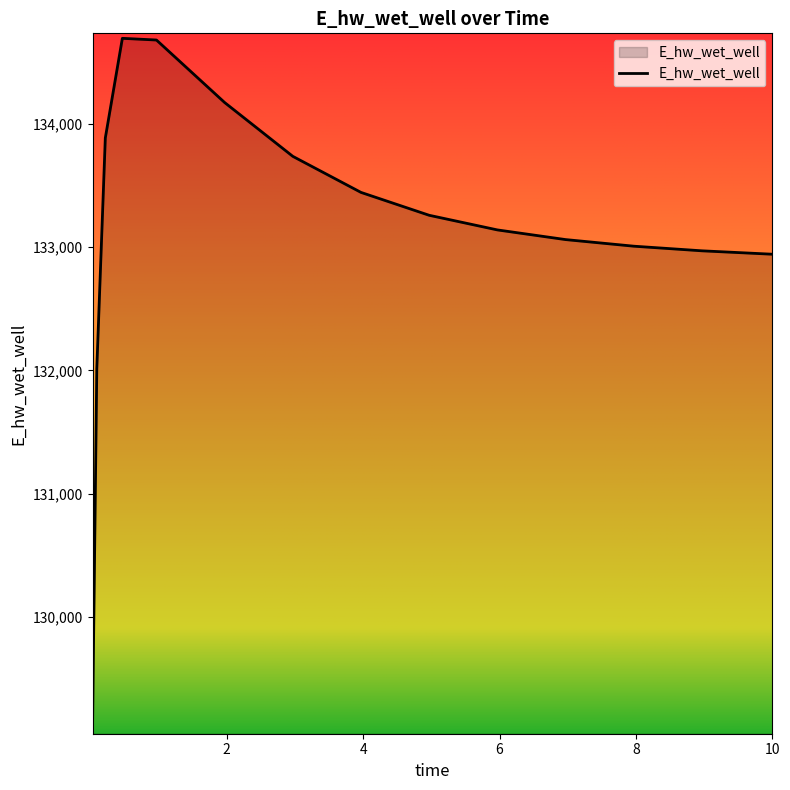

What is the sum of all values?

1997015.6